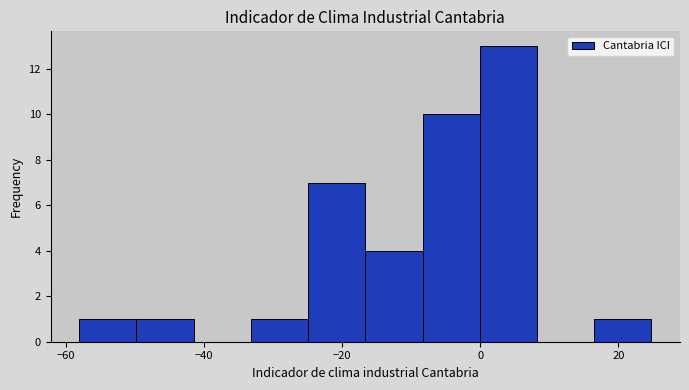

Reading left to right, transcribe this chart: for each bar, give the range it covers on the x-axis and its height. Neither the bar edges nor the heights are printed on the chart, so give them approximately, as read against the axes.

-58 to -50: 1
-50 to -42: 1
-42 to -34: 0
-34 to -24: 1
-24 to -16: 7
-16 to -8: 4
-8 to 0: 10
0 to 8: 13
8 to 16: 0
16 to 24: 1